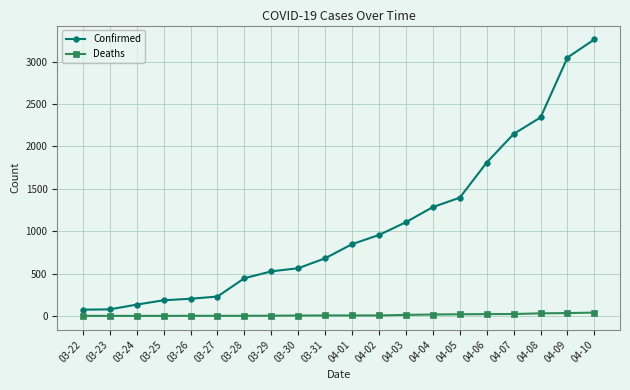

What is the sum of all Confirmed values?

21308